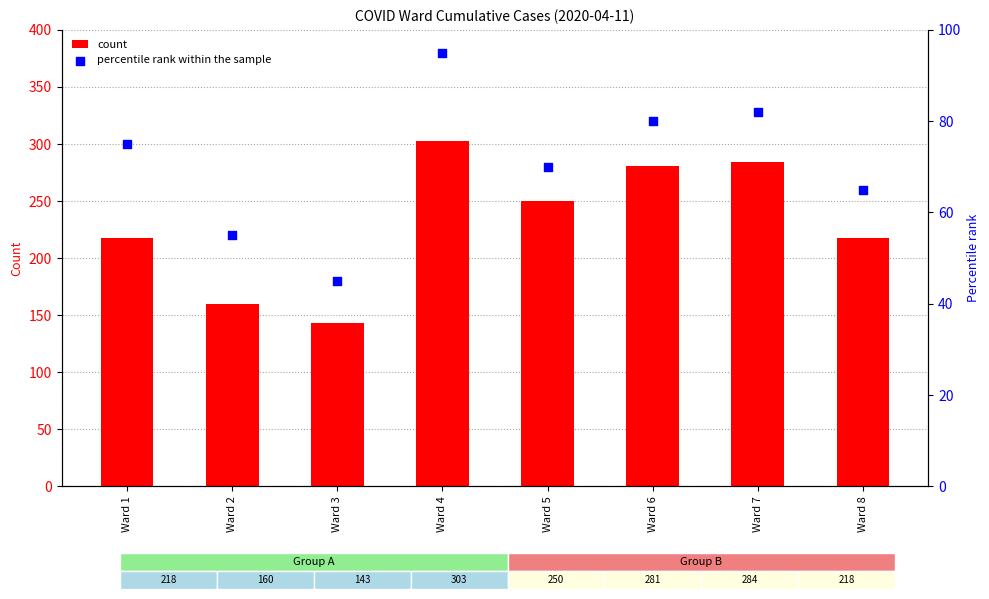

What are all the series names shown in the legend?

count, percentile rank within the sample